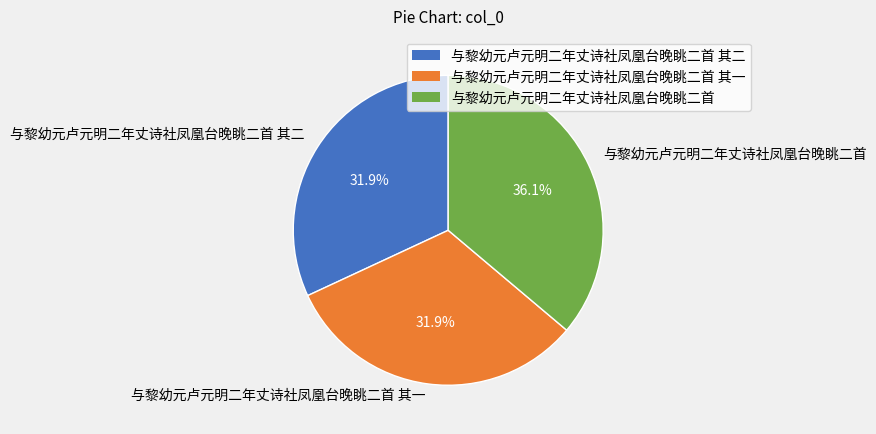

Combined, what portion of the pie is 与黎幼元卢元明二年丈诗社凤凰台晚眺二首 其二 and 与黎幼元卢元明二年丈诗社凤凰台晚眺二首?

68.1%